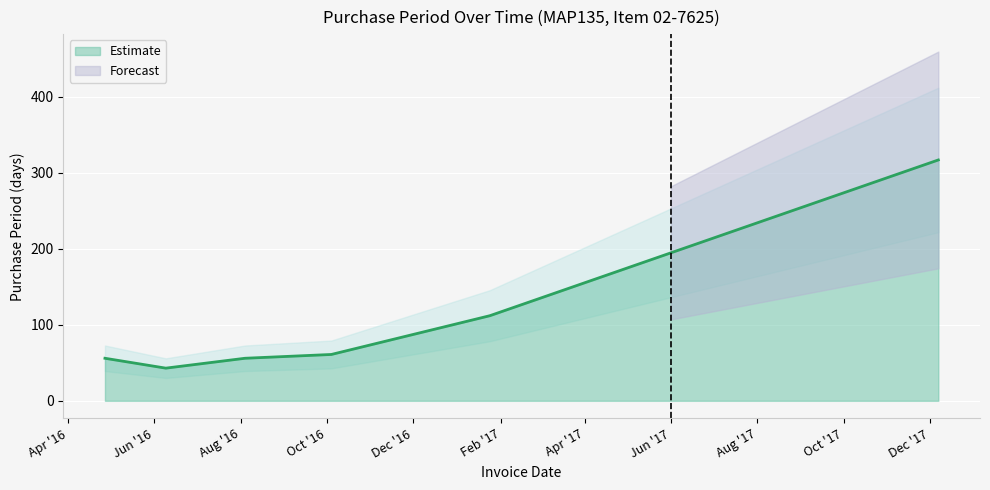

True or false: the data shows 56 at 2016-08-04.

True